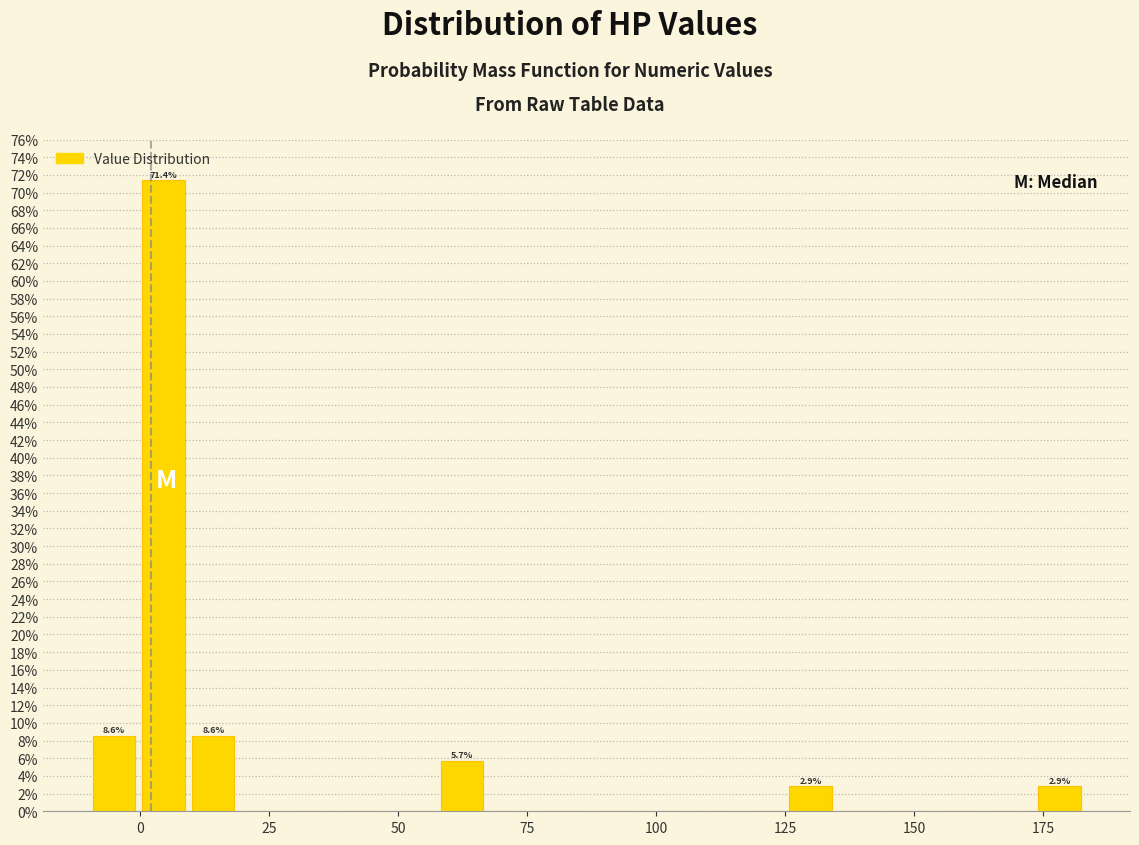

Around what value on the x-axis is the tallest bar? Give the approximate position of its centre, as read against the axis.

5